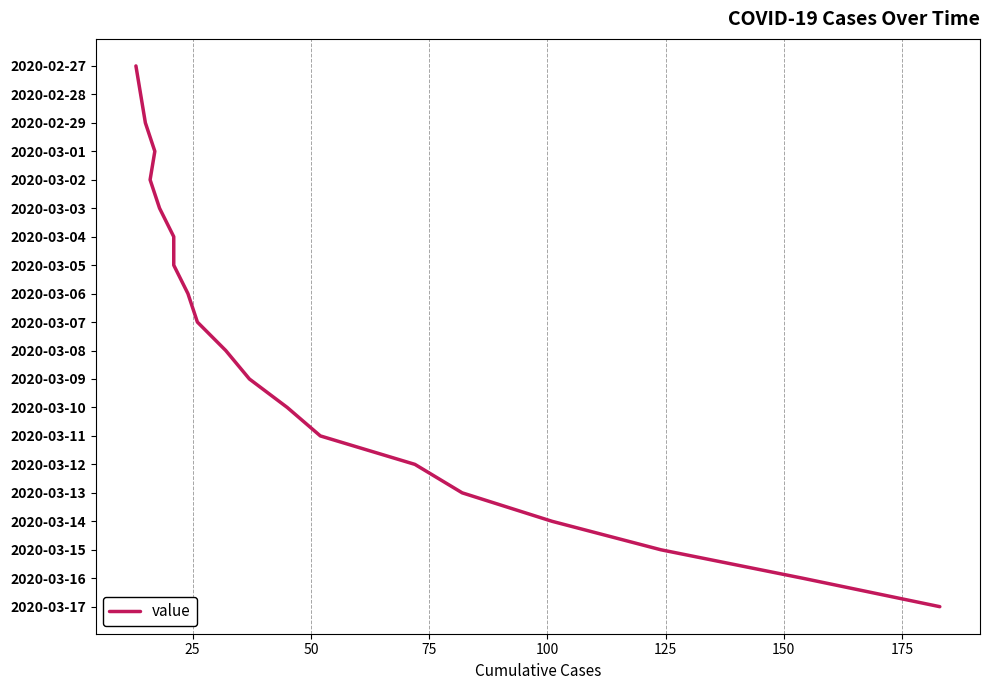

The value at 175 is 4. True or false?

False